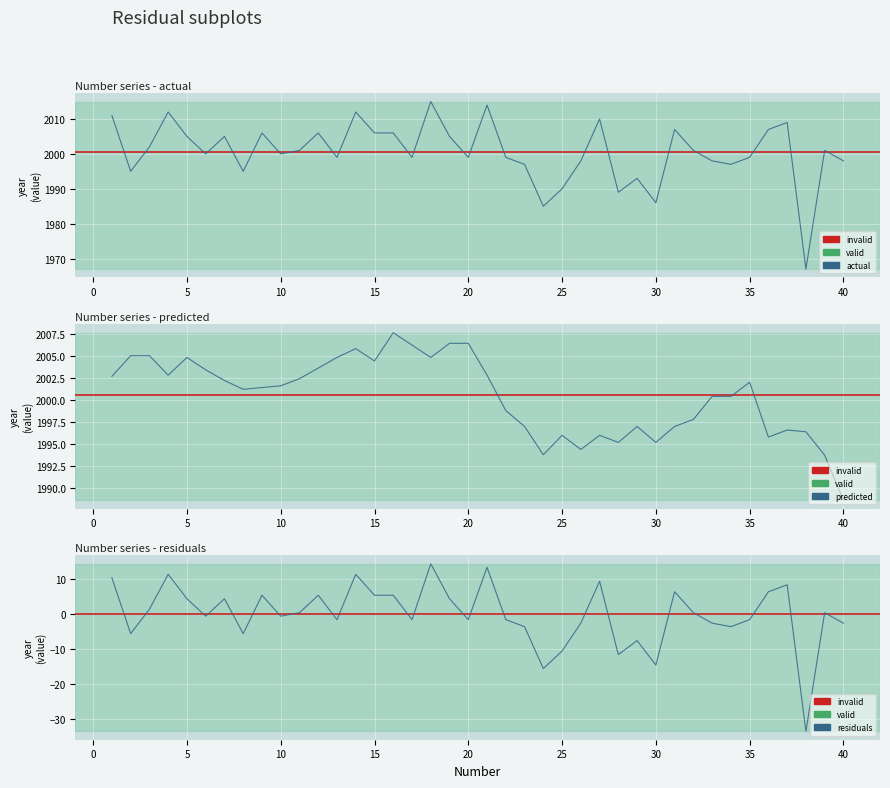

True or false: the data has more than 0 interior local peaks.

True